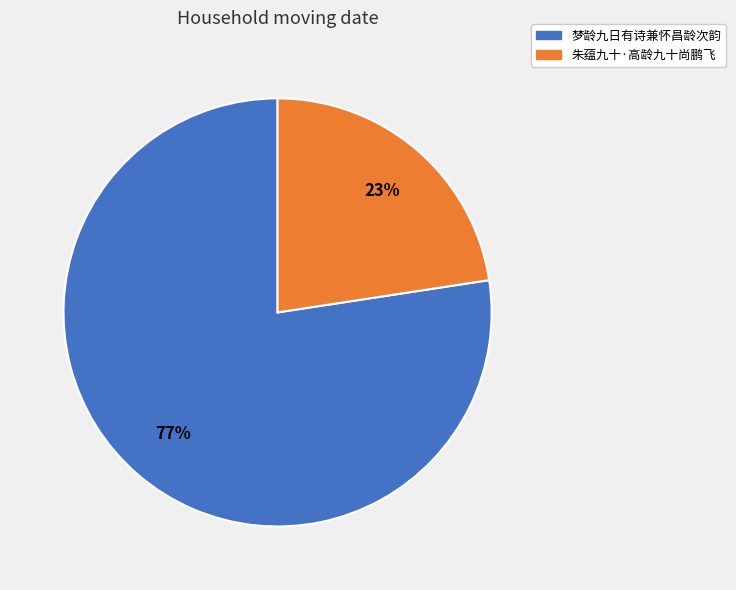

Approximately how many times larger is the value at 朱蕴九十·高龄九十尚鹏飞 compared to 梦龄九日有诗兼怀昌龄次韵?

0.3